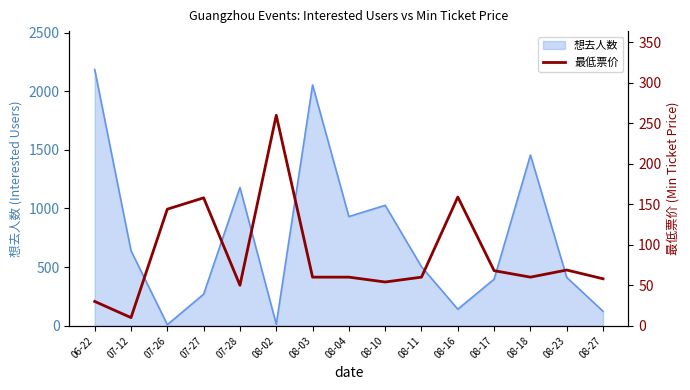

What position from the right is 07-27?

12